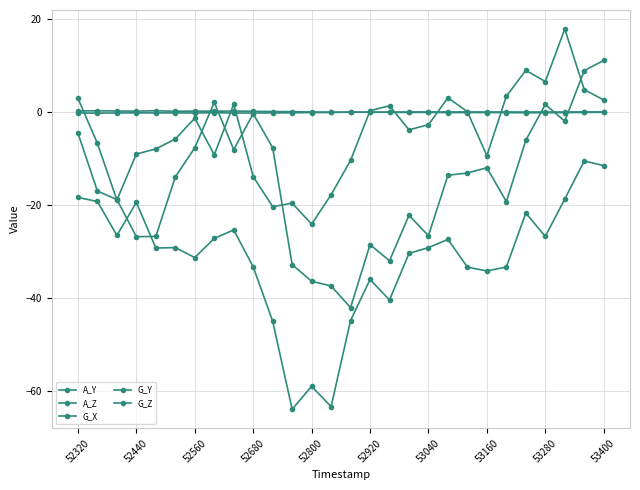

How many lines are shown in the chart?

5